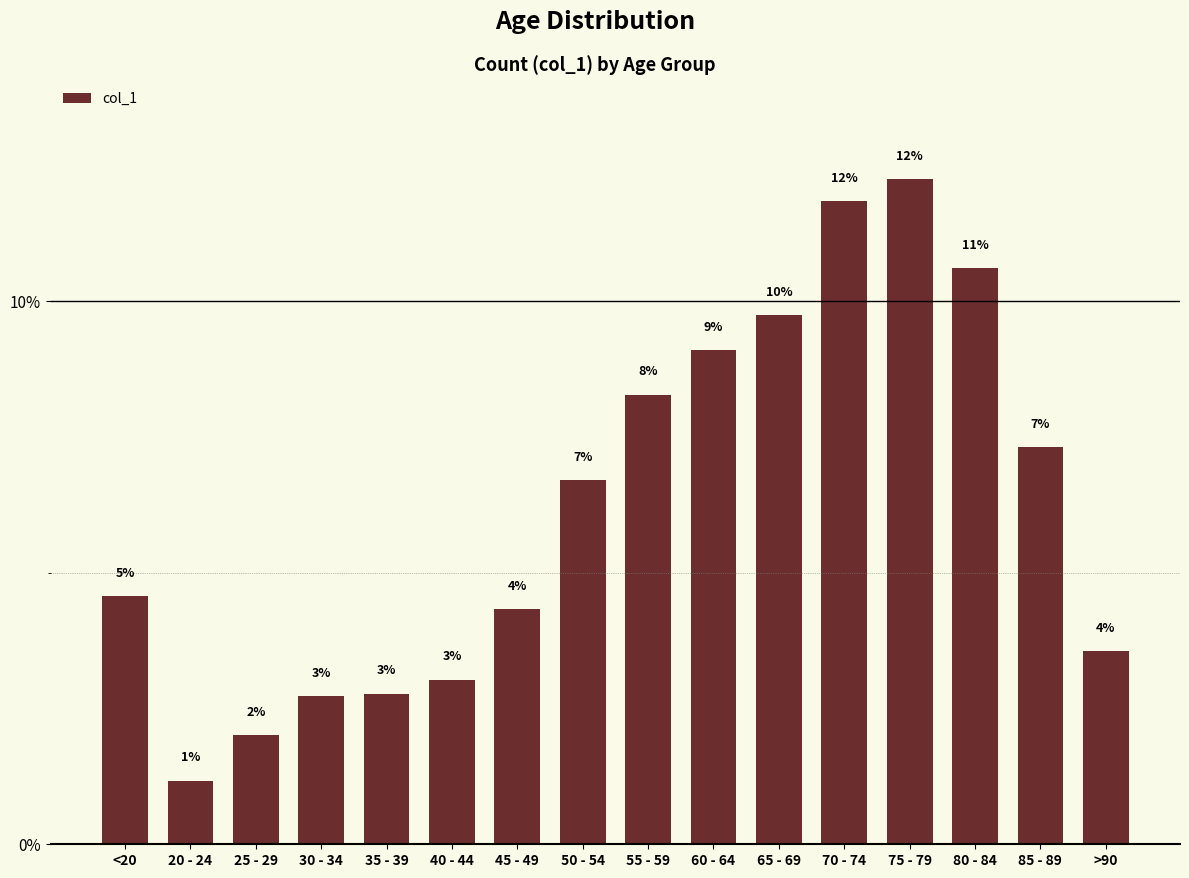

Does the chart contain any negative values?

No